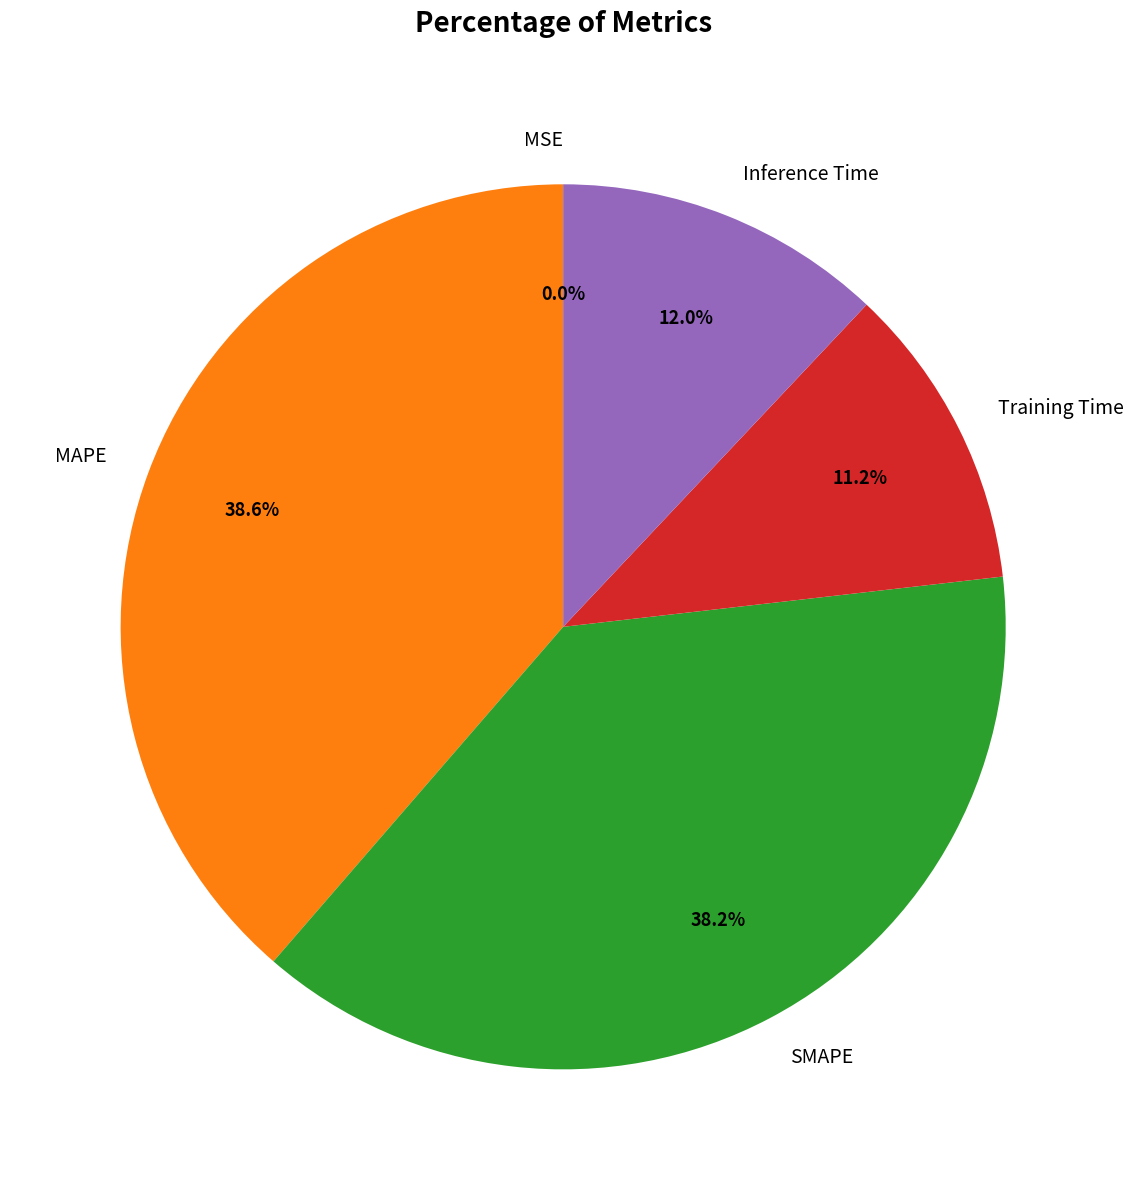

What is the total percentage of Training Time and MAPE?

49.8%